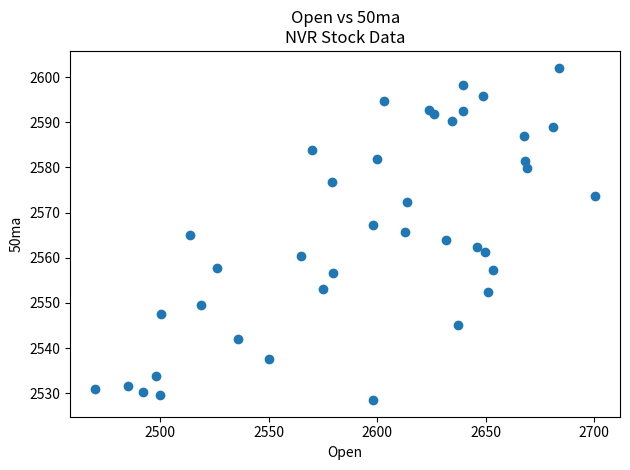

What is the range of Y values (max minus min)?

73.6